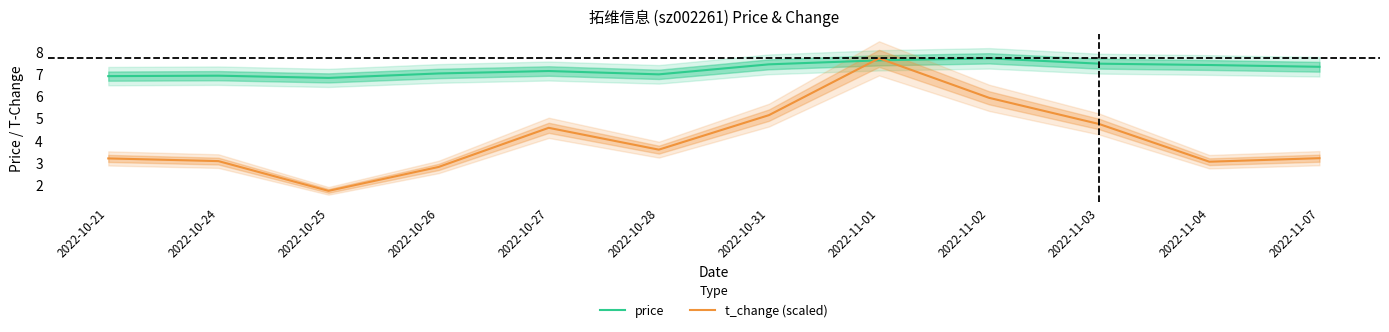

How many intersections are there between t_change (scaled) and price?

2